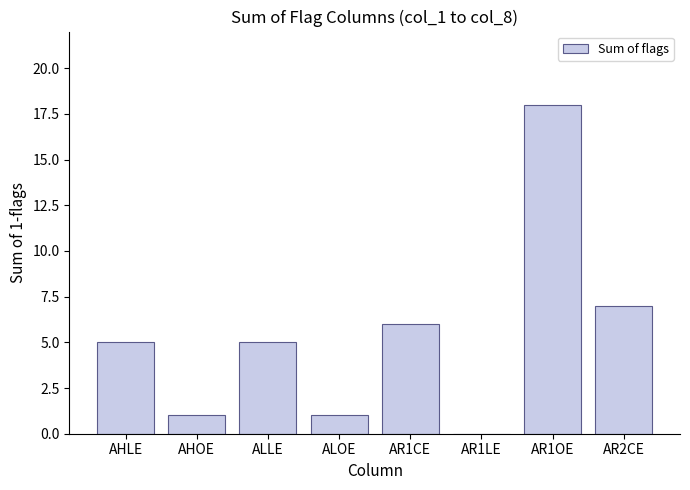

True or false: the data shows 2 at ALOE.

False